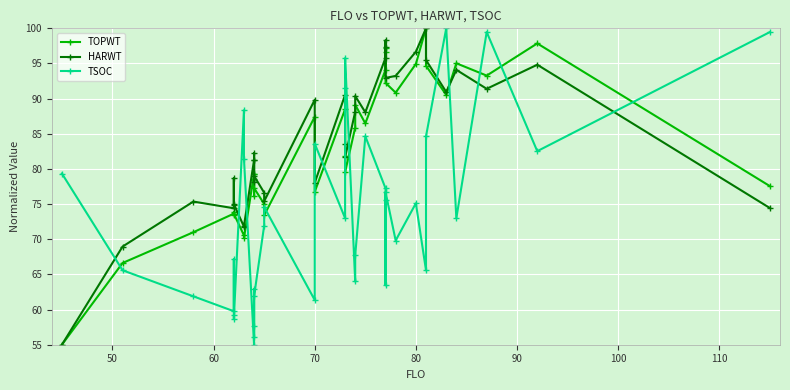

Reading left to right, what are all the values shown in this chart?

TOPWT: 55.0	66.6	71.0	73.6	73.9	73.5	73.6	70.6	70.2	79.3	78.5	76.1	79.3	77.3	75.0	73.4	87.4	76.8	88.5	81.8	79.5	85.9	89.1	86.5	94.1	97.2	96.6	92.2	90.9	94.9	100.0	94.7	90.5	95.0	93.3	97.9	77.6
HARWT: 55.0	69.0	75.4	74.4	78.7	74.9	75.0	71.8	71.9	81.3	82.2	78.1	81.3	79.0	76.6	75.4	89.8	78.0	90.5	83.6	81.6	88.1	90.4	88.1	95.8	98.3	97.3	92.9	93.2	96.7	100.0	95.5	91.0	94.1	91.4	94.8	74.4
TSOC: 79.4	65.6	61.9	59.8	67.2	59.2	58.7	88.4	81.5	55.0	62.9	57.6	56.1	61.9	71.9	74.6	61.4	83.6	73.0	91.5	95.8	64.0	67.7	84.6	77.2	75.6	63.5	76.7	69.8	75.1	65.6	84.6	100.0	73.0	99.5	82.5	99.5